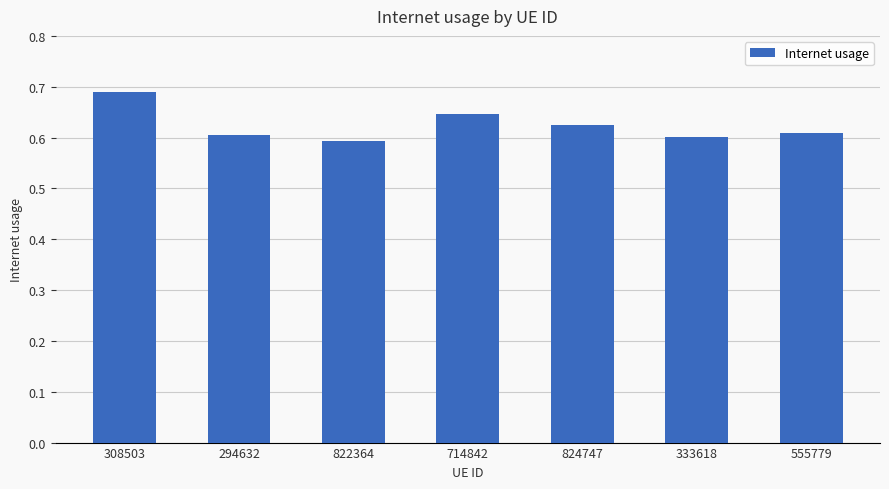

Between 294632 and 824747, which is larger?

824747